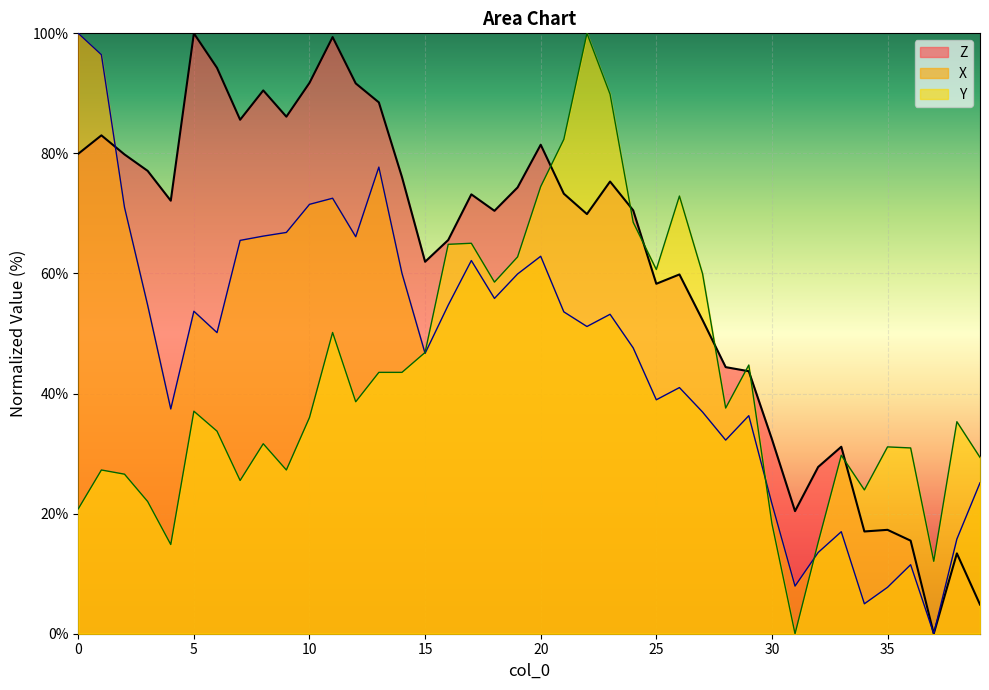

What is the maximum value for Y?

100.0